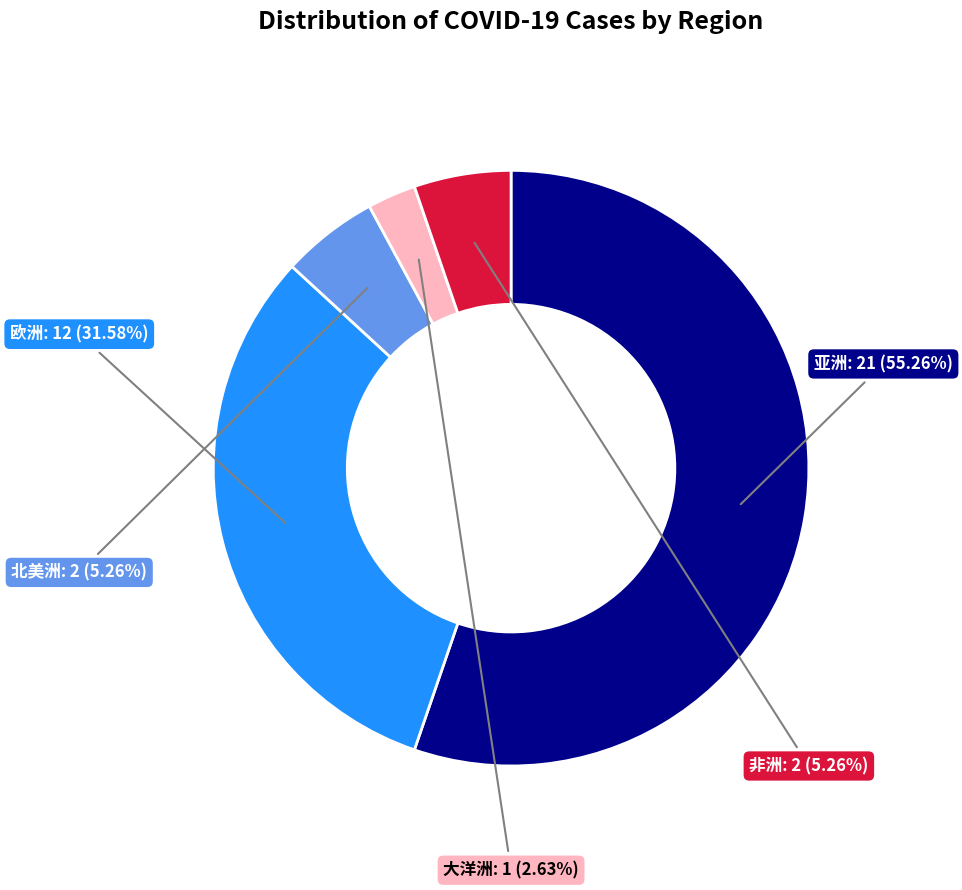

Count the number of slices in the pie.

5